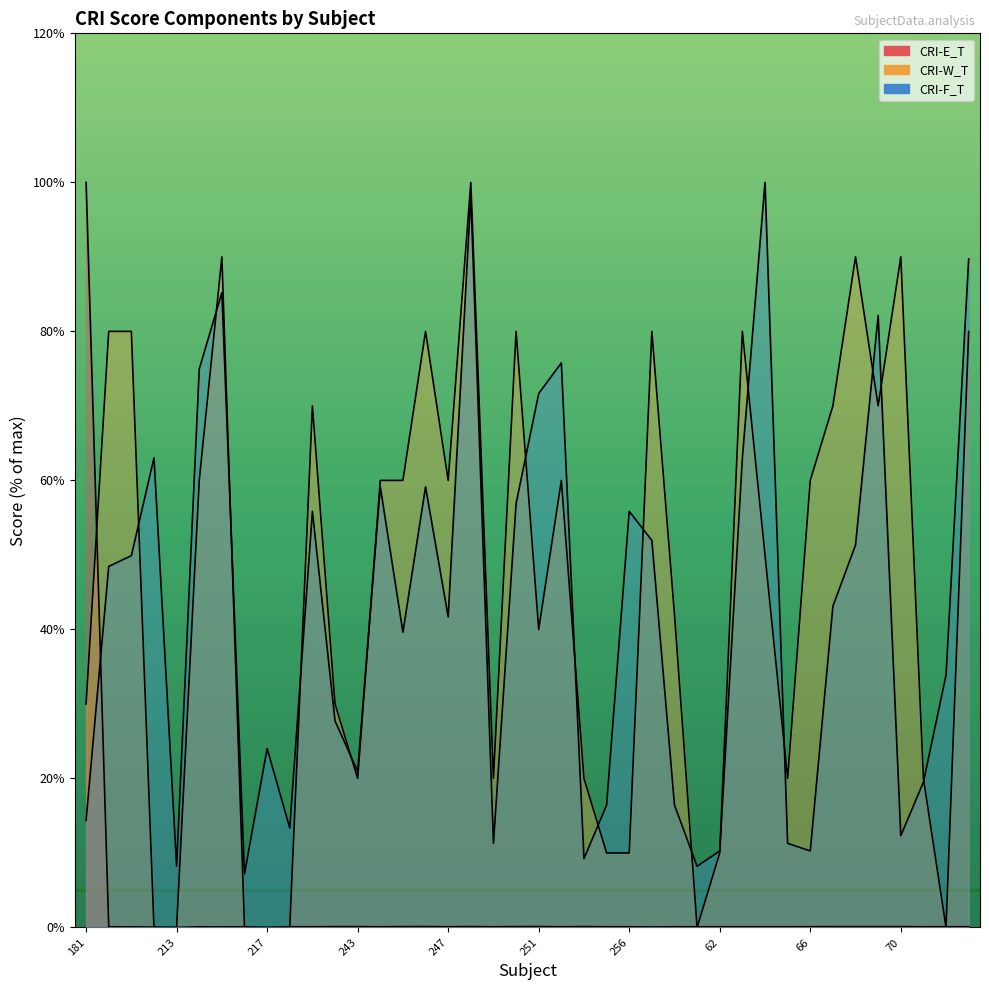

Which category has the highest value across all series?

181